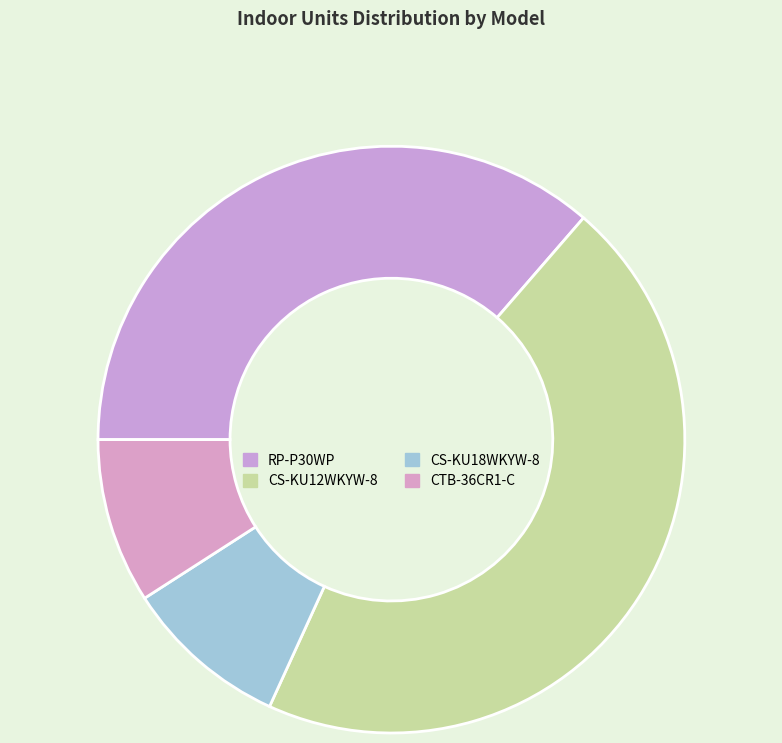

Which category has the biggest portion of the pie?

CS-KU12WKYW-8